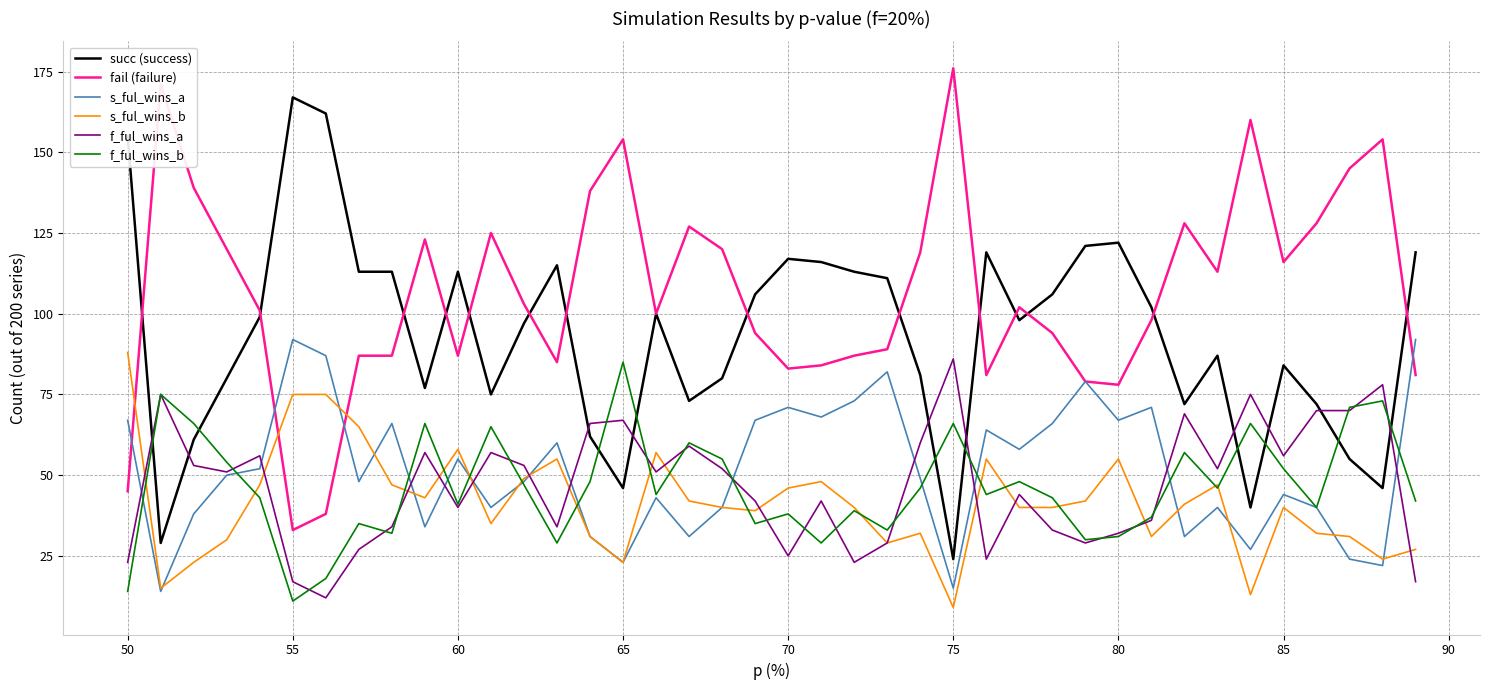

Which series has the largest total across all categories?

fail (failure)